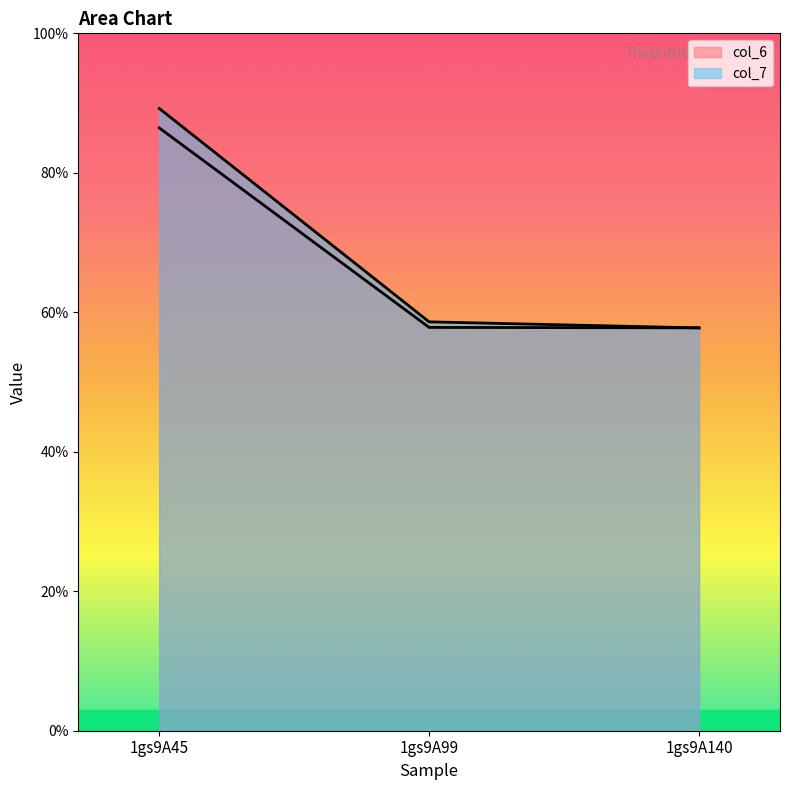

Reading left to right, transcribe all the data shown in this chart.

col_6: 8.6	5.8	5.8
col_7: 8.9	5.9	5.8